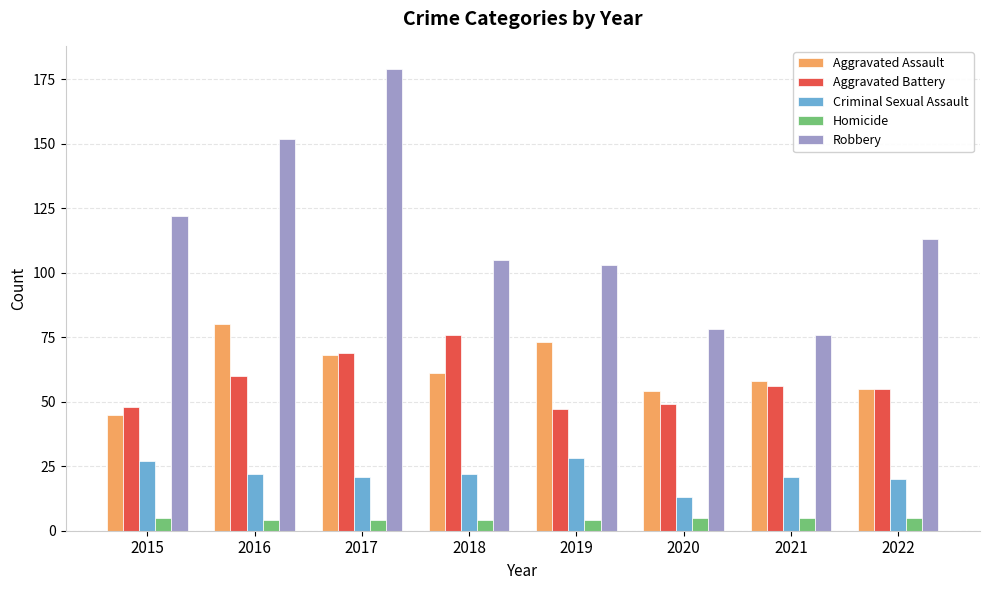

What is the difference between the Aggravated Battery values at 2021 and 2016?

4